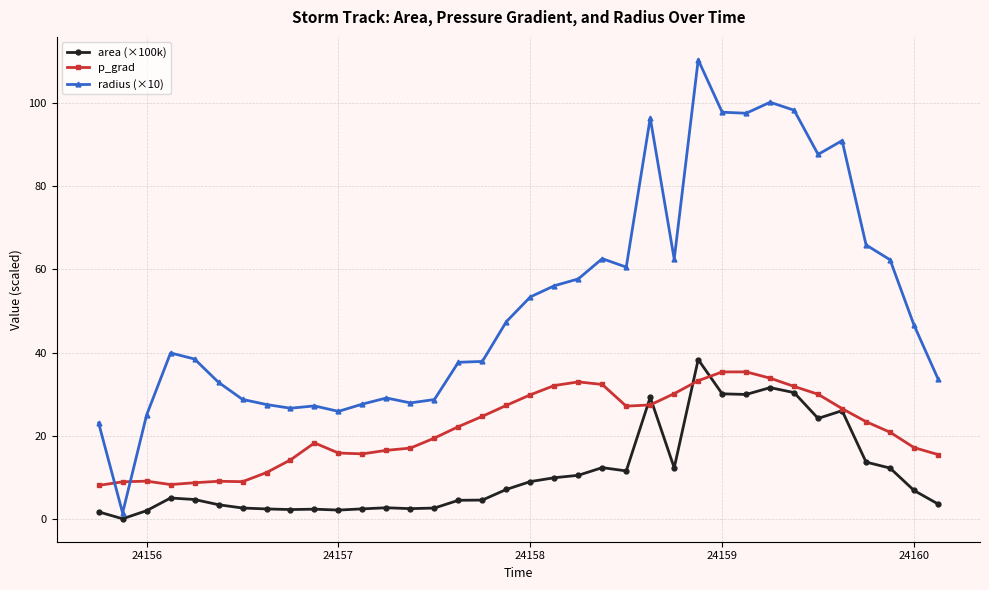

At how many categories does at least one series exceed 101?

1